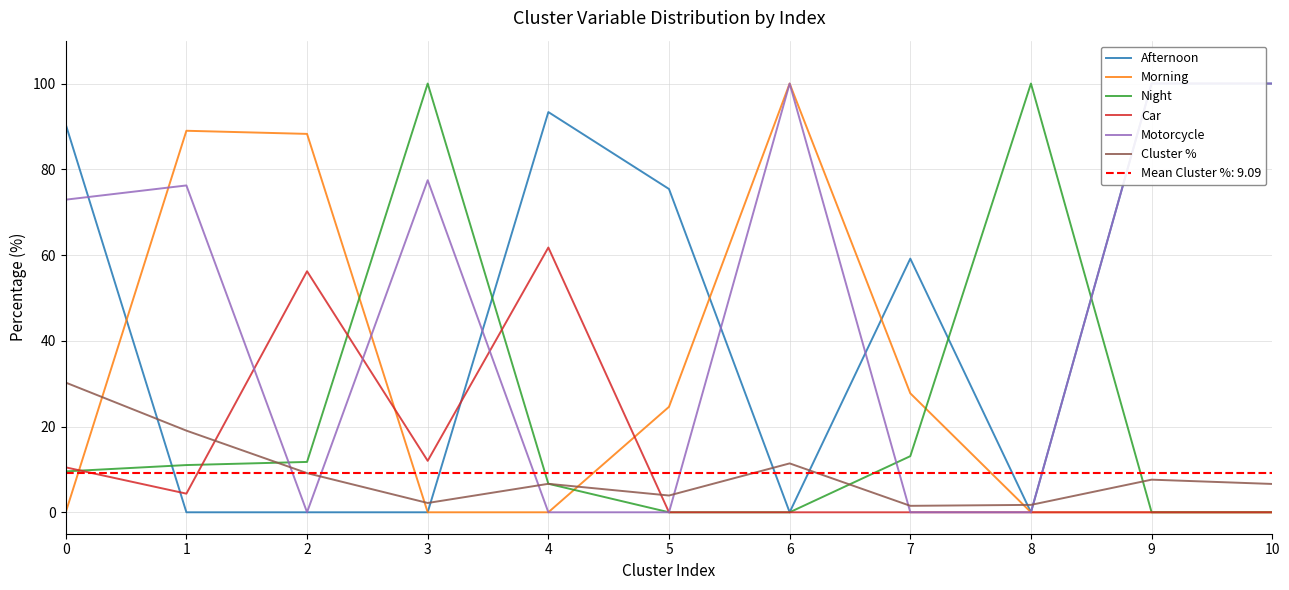

What is the highest value of the Morning series?

100.0